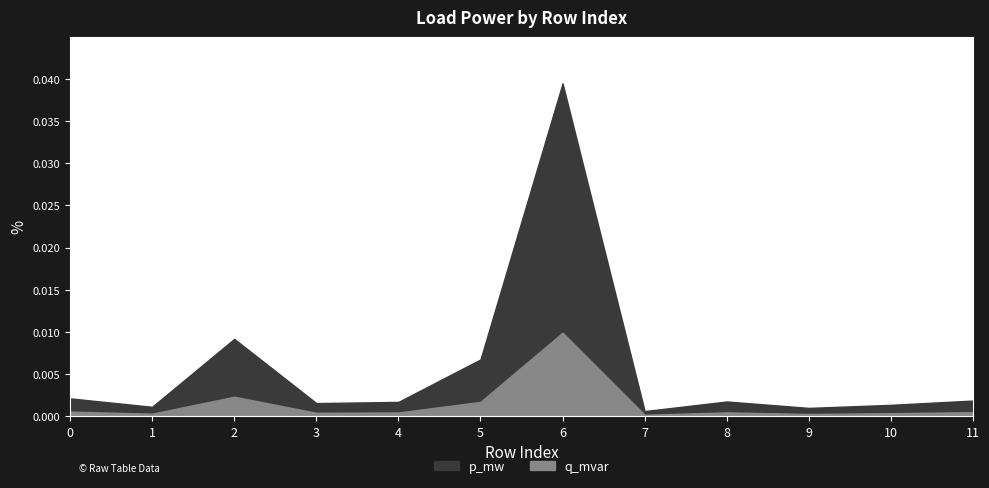

List the labels in order of q_mvar value, largest first.

6, 2, 5, 0, 11, 8, 4, 3, 10, 1, 9, 7